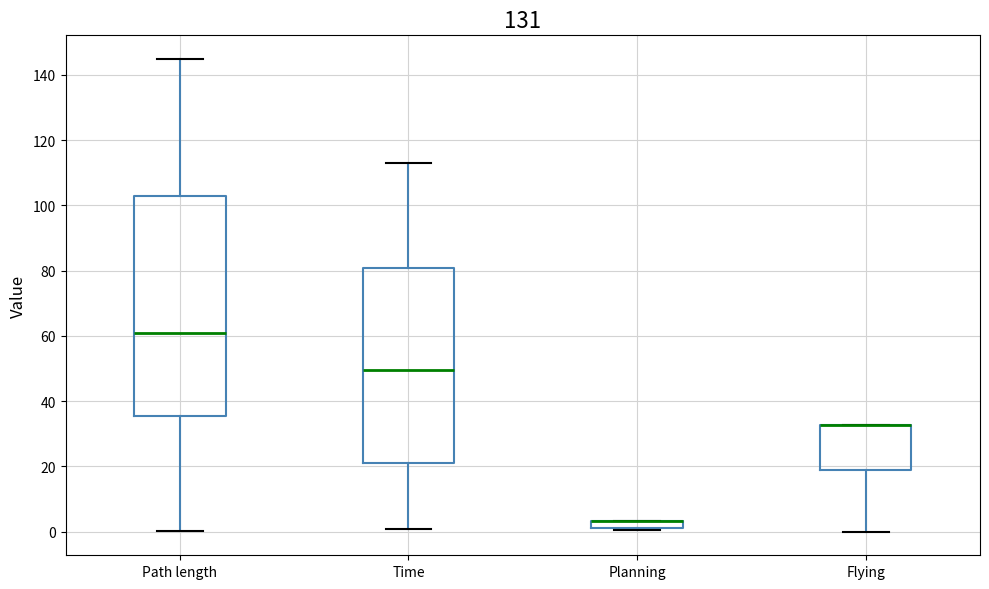

Comparing the boxes themselves (not the whiskers), which one is the tallest?

Path length